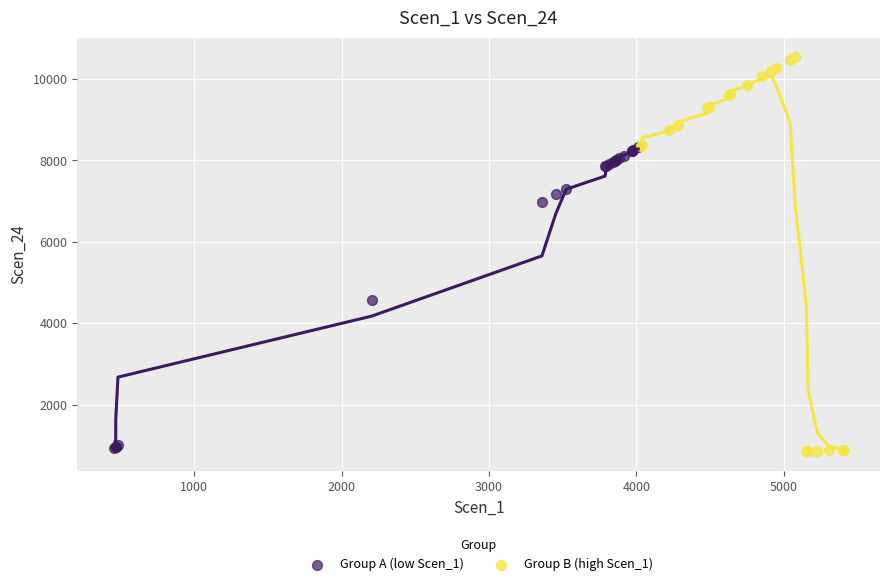

Which series contains the highest Y value?

Group B (high Scen_1)